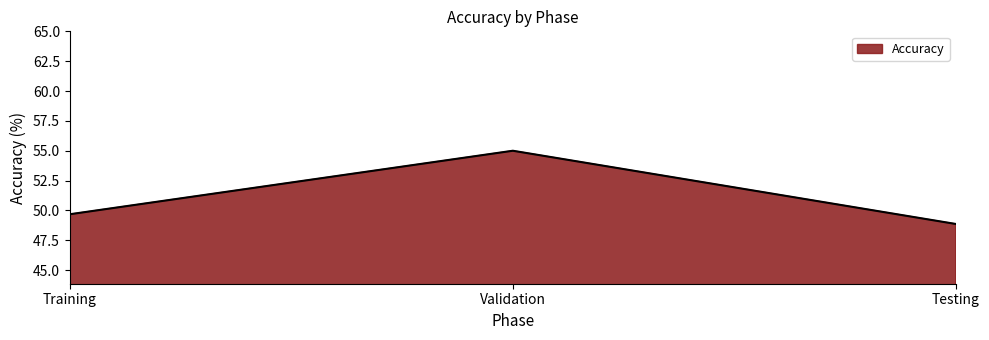

Is it true that the value at Training is 20.6?

False